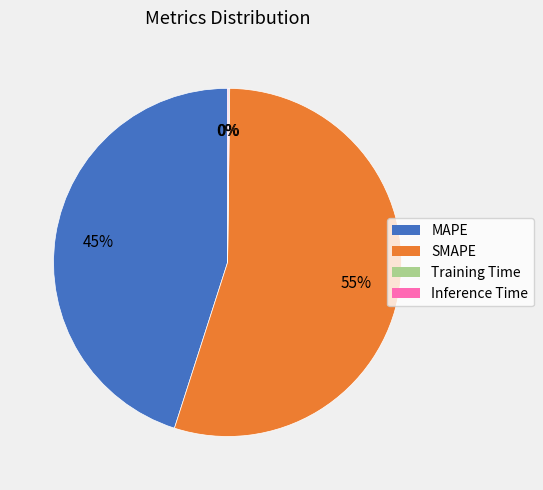

To the nearest percent, what is the difference between the largest and smallest slice percentages?

55%